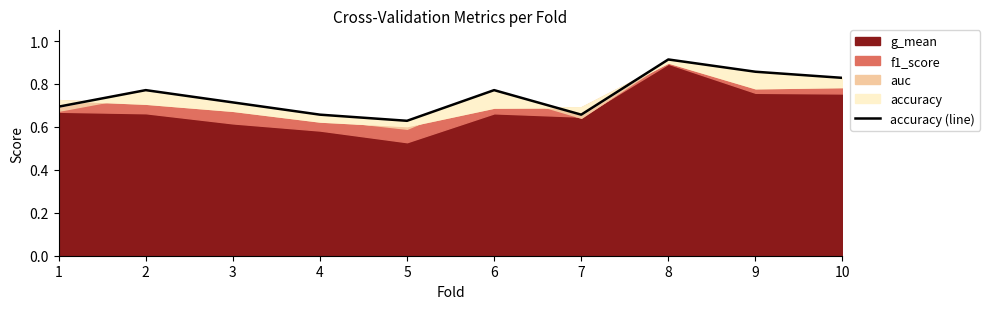

Reading right to left, transcribe all the data shown in this chart.

0.8	0.9	0.9	0.7	0.8	0.6	0.7	0.7	0.8	0.7